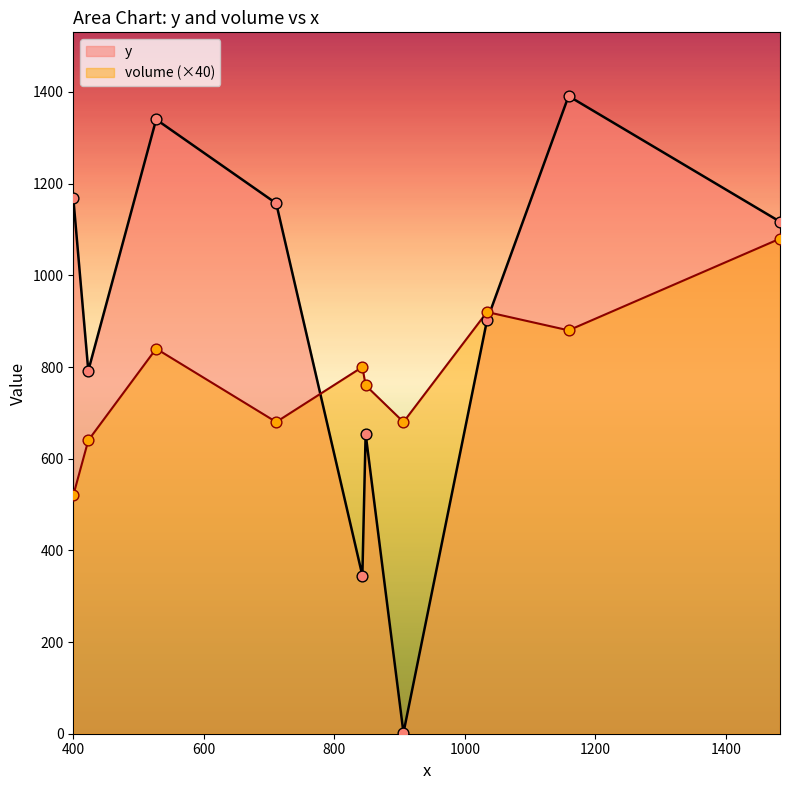

Which series has the largest total across all categories?

y